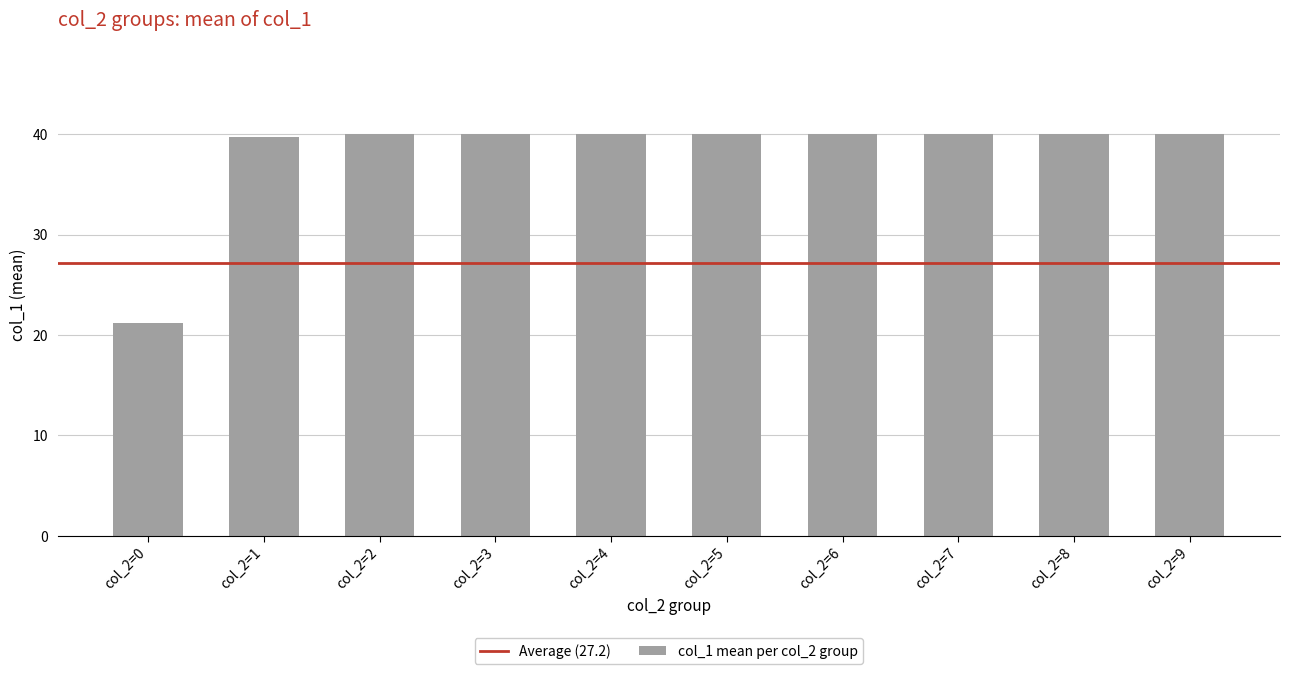

How many distinct data groups are displayed?

1